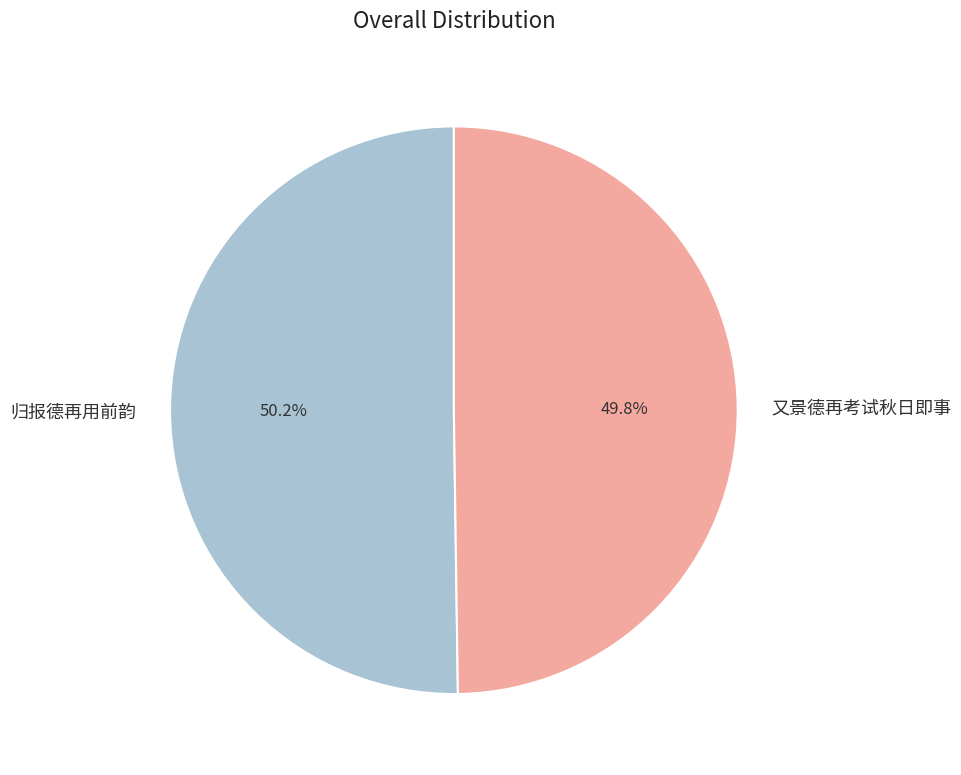

Approximately how many times larger is the value at 又景德再考试秋日即事 compared to 归报德再用前韵?

1.0